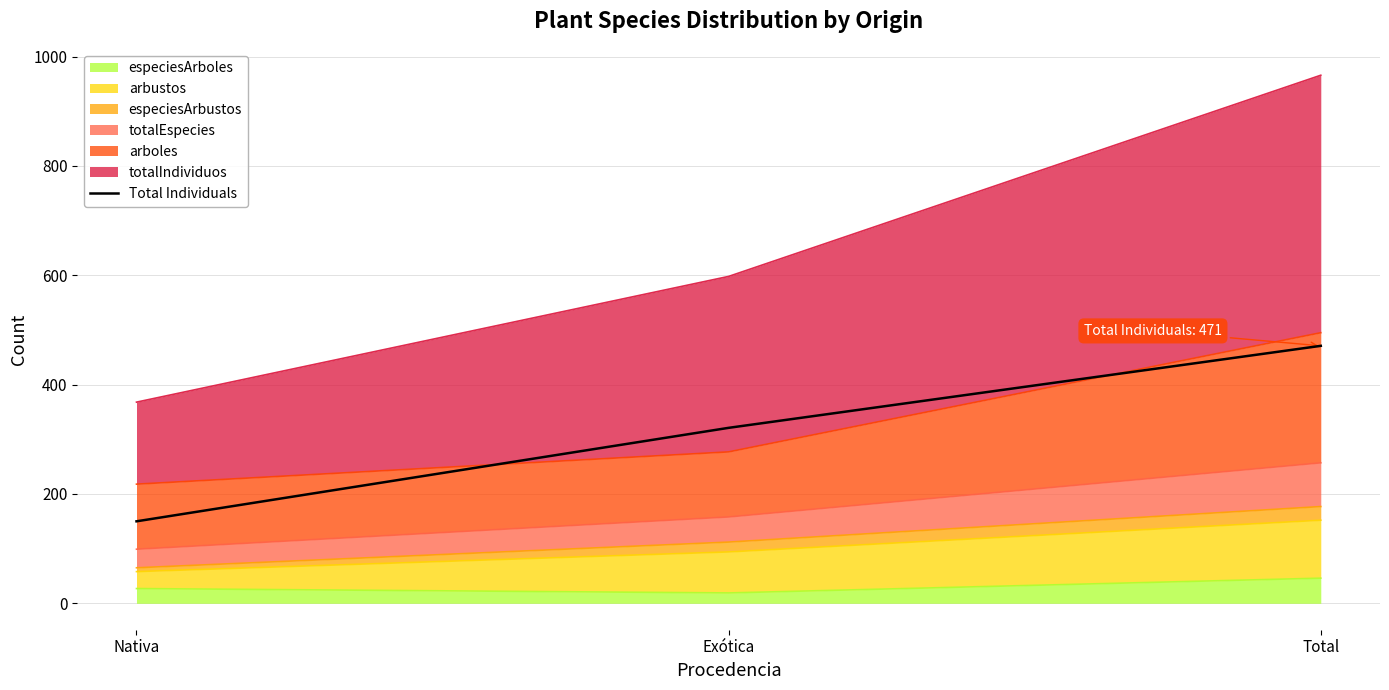

What is the label of the 3rd point from the right?

Nativa